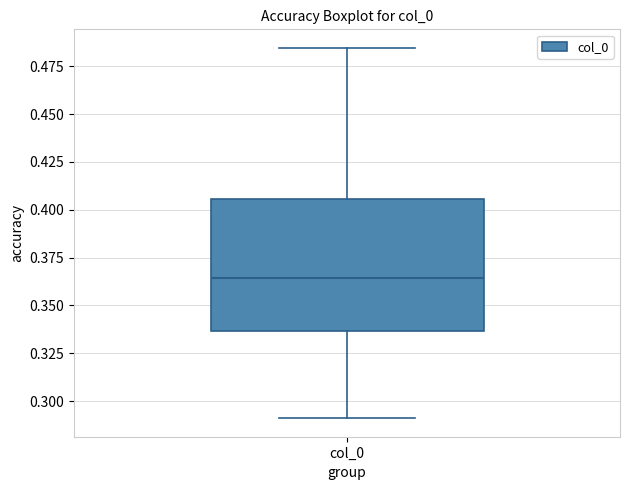

Where does the median line of the box for col_0 sit on the y-axis? The values are not printed on the chart, so give them approximately, as read against the axis.

0.365